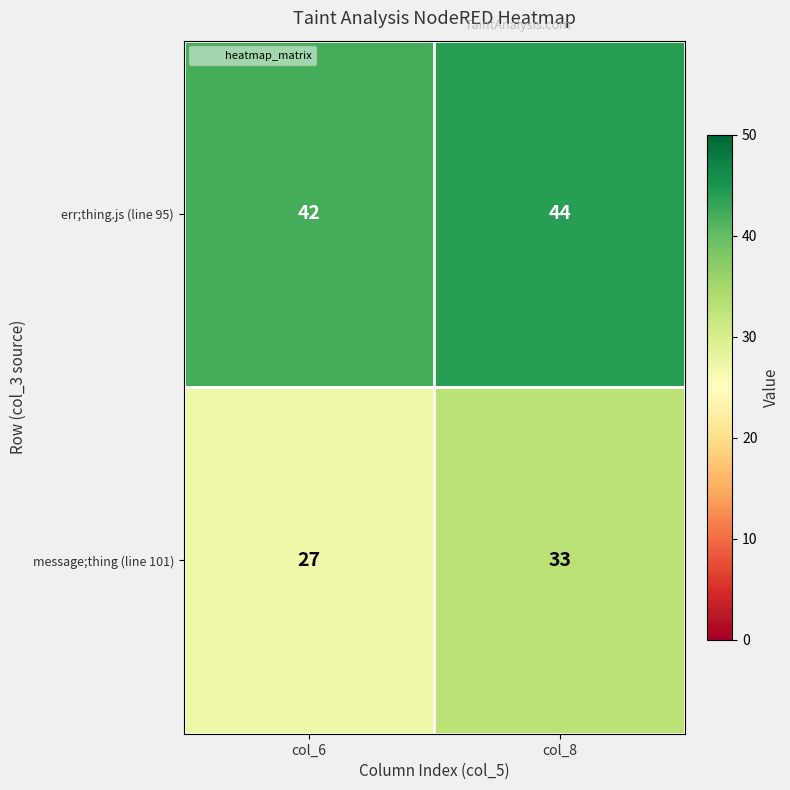

At which label does err;thing.js (line 95) reach its peak?

col_8